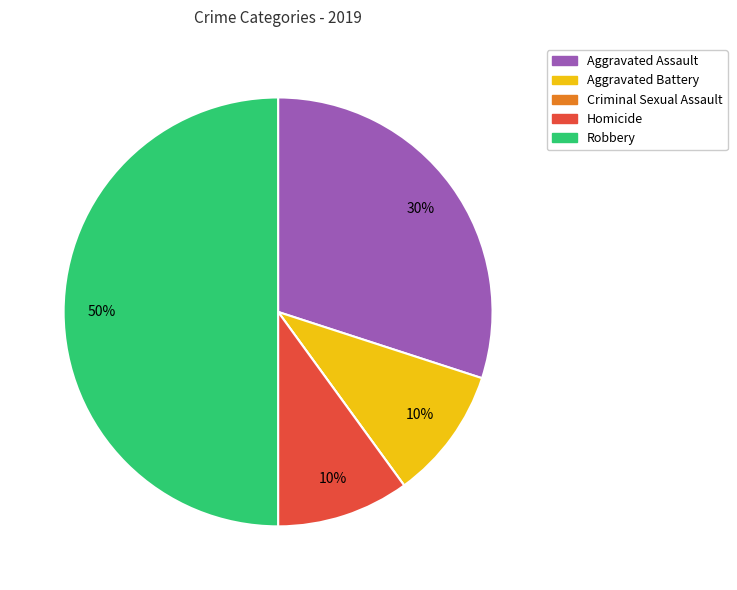

To the nearest percent, what is the difference between the Robbery and Aggravated Assault slice percentages?

20%